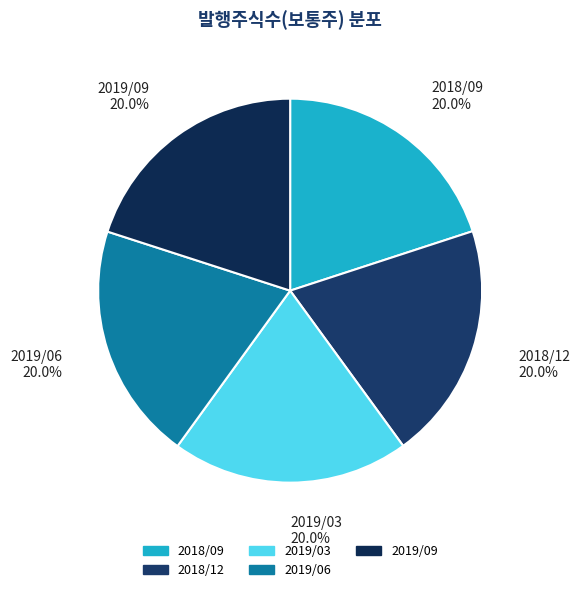

What is the total percentage of 2019/03 and 2018/12?

40.0%